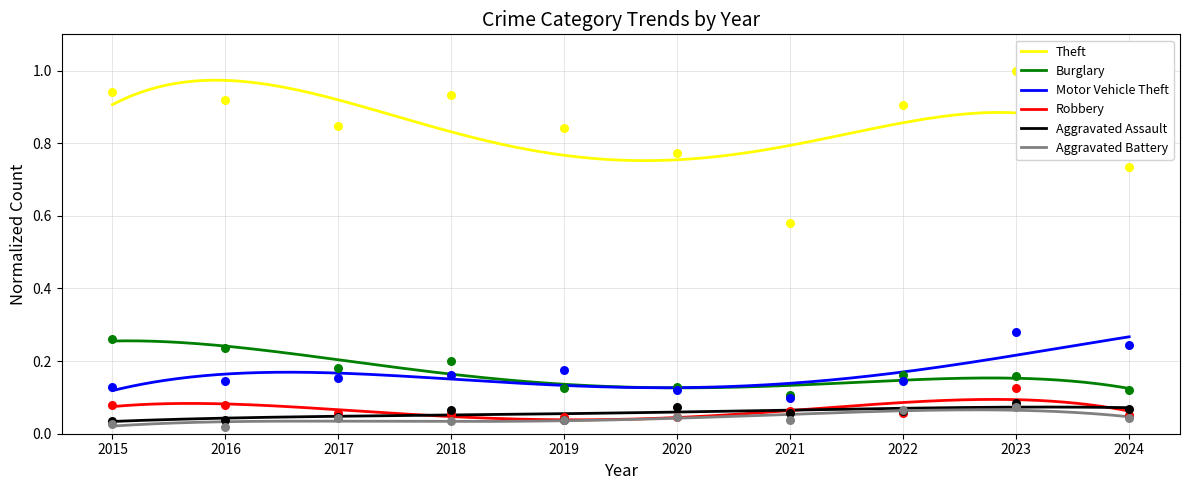

Which series reaches the maximum Y coordinate?

Theft